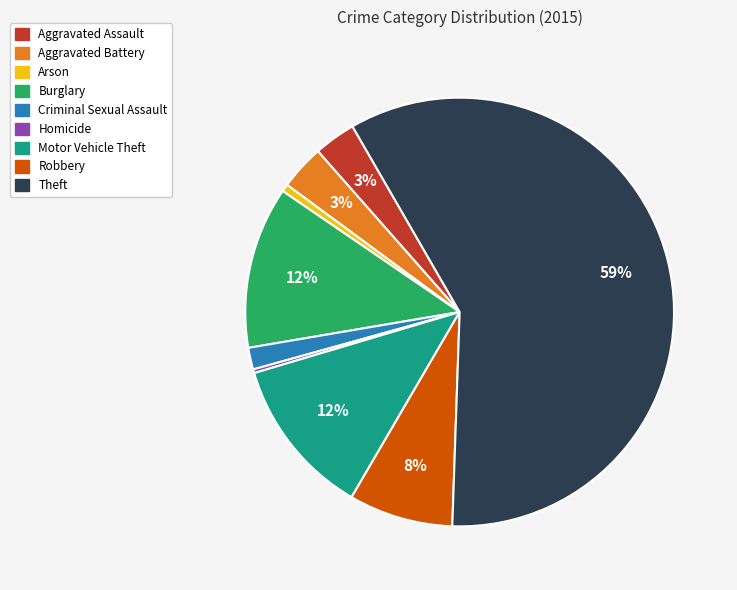

To the nearest percent, what portion does Aggravated Battery represent?

3%